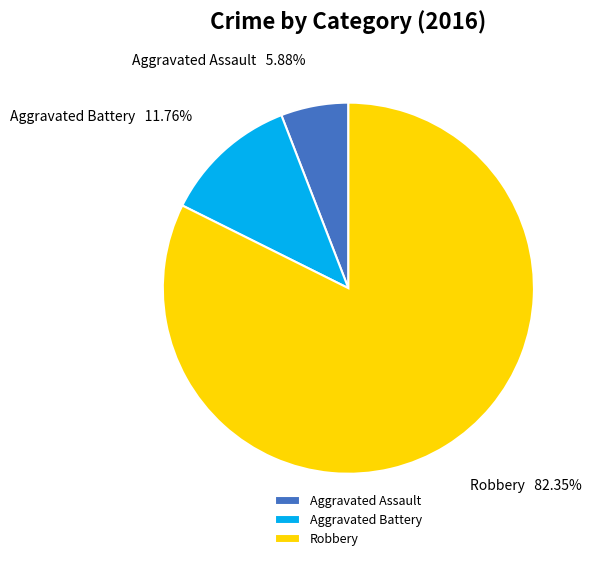

Combined, do Aggravated Battery and Robbery account for over 50%?

Yes